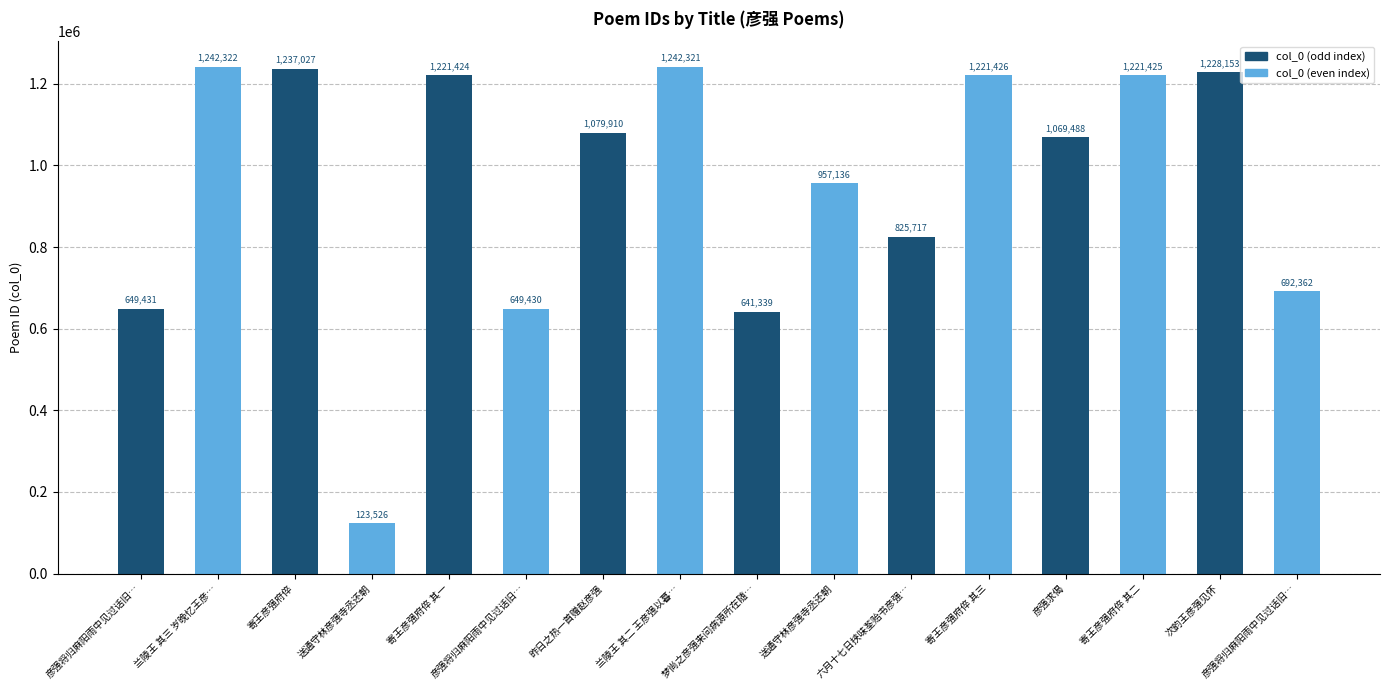

Rank the categories by value from highest to lowest.

兰陵王 其三 岁晚忆王彦…, 兰陵王 其二 王彦强以暮…, 寄王彦强府倅, 次韵王彦强见怀, 寄王彦强府倅 其三, 寄王彦强府倅 其二, 寄王彦强府倅 其一, 昨日之热一首赠赵彦强, 彦强求偈, 送通守林彦强寺丞还朝, 六月十七日挟味荃贻书彦强…, 彦强将归麻阳雨中见过话旧…, 彦强将归麻阳雨中见过话旧…, 彦强将归麻阳雨中见过话旧…, 梦尚之彦强来问病源所在随…, 送通守林彦强寺丞还朝